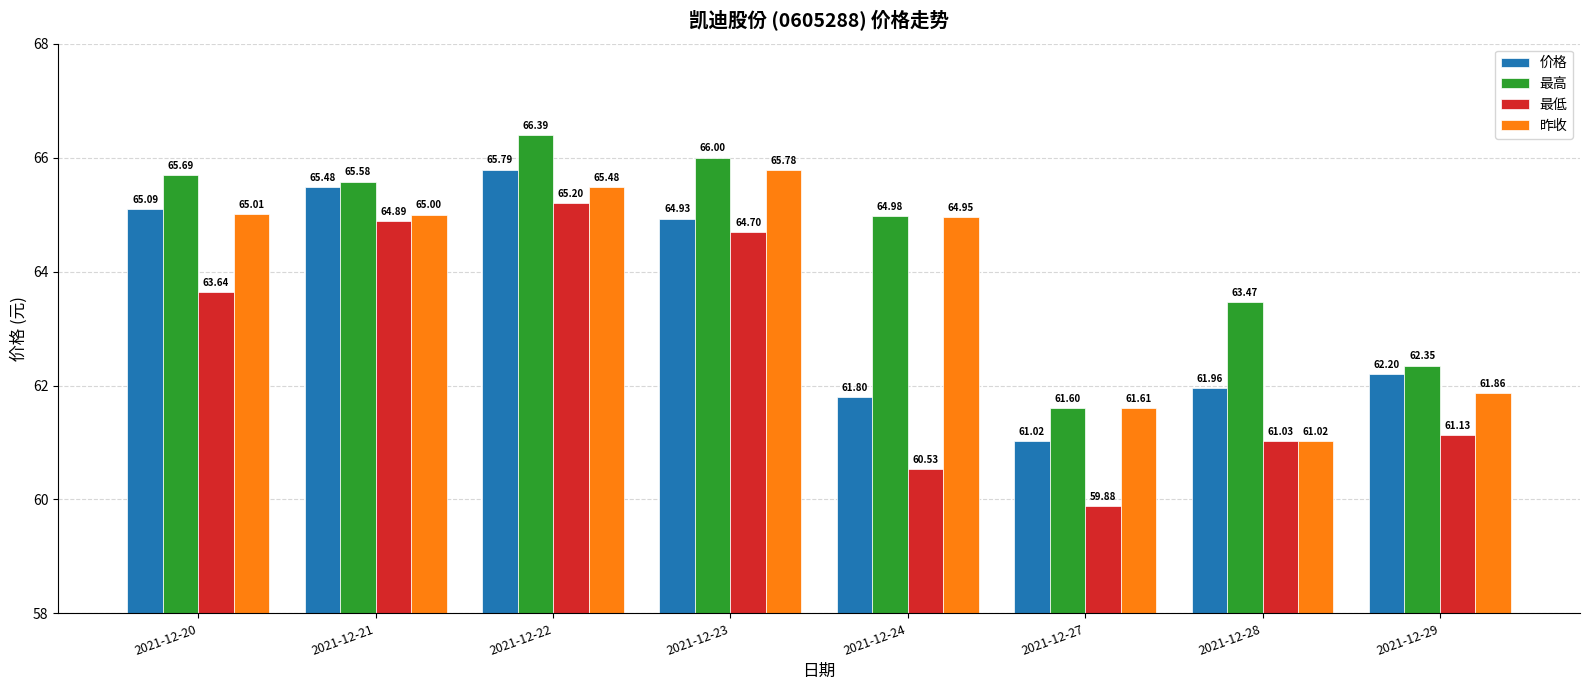

Where is 昨收 nearest to the value 63?

2021-12-29